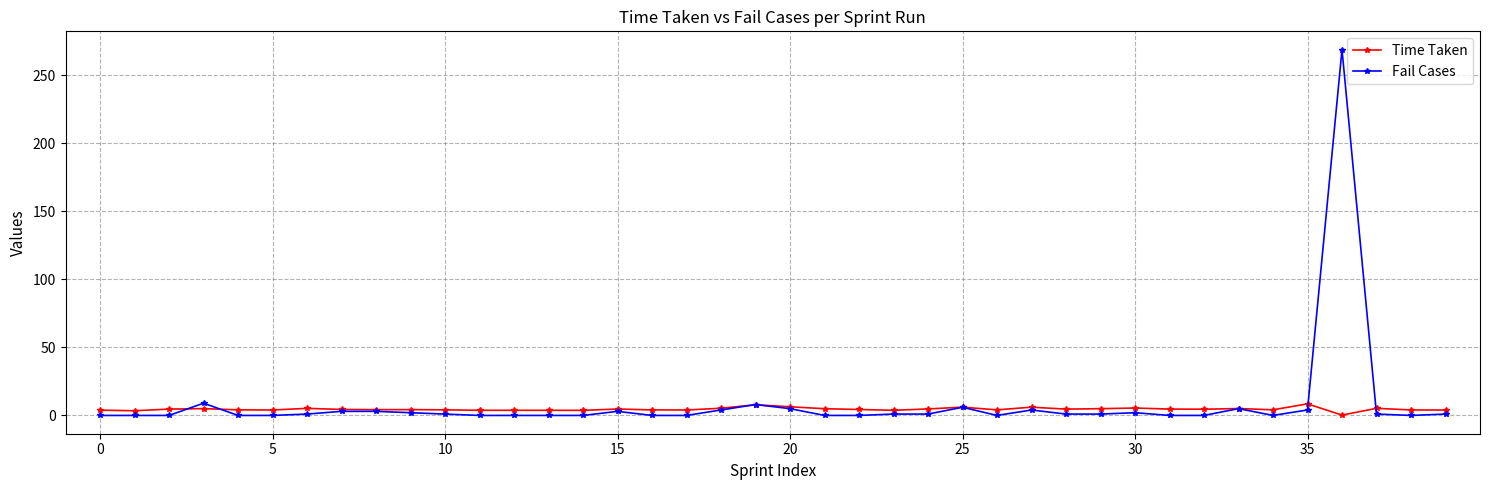

Which series has the largest range (max minus min)?

Fail Cases